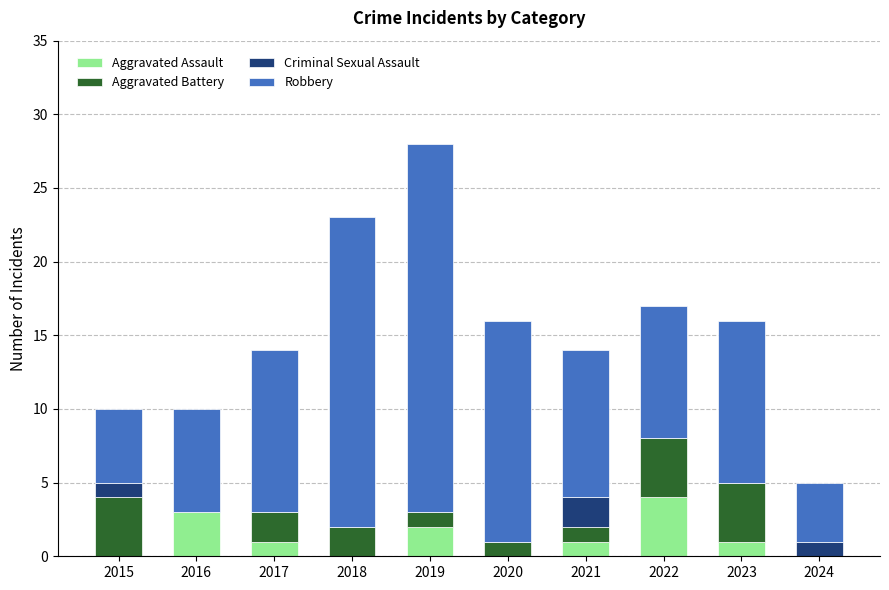

What is the total value across all series at 2022?

17